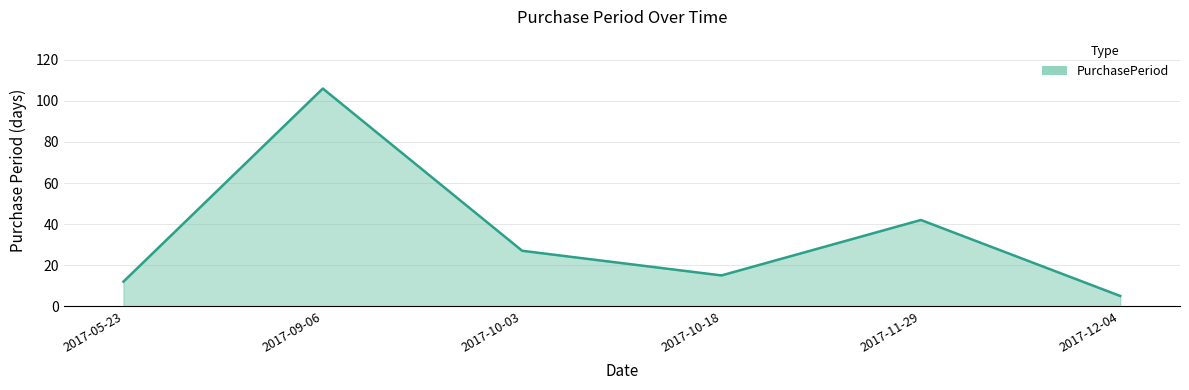

List the labels in order of value, largest first.

2017-09-06, 2017-11-29, 2017-10-03, 2017-10-18, 2017-05-23, 2017-12-04